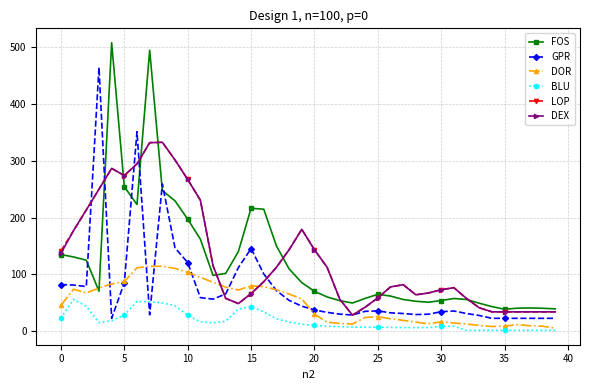

What is the maximum value shown in the chart?

508.2